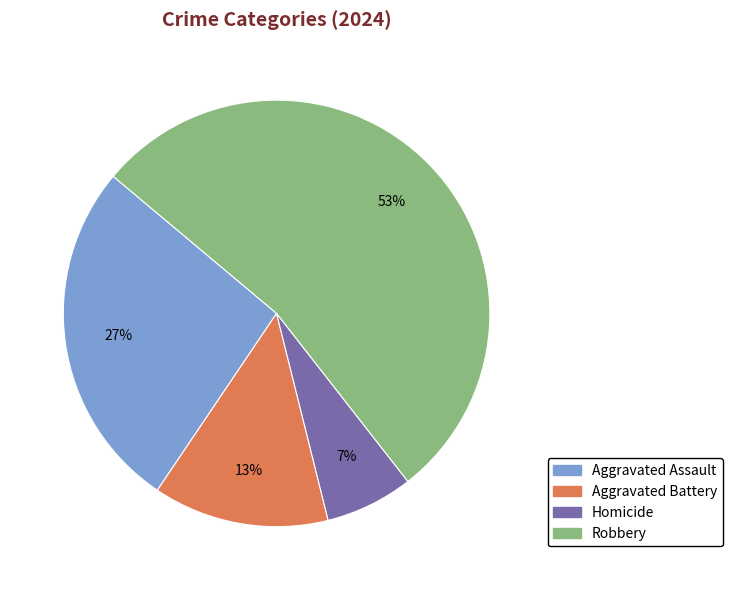

What is the majority slice?

Robbery